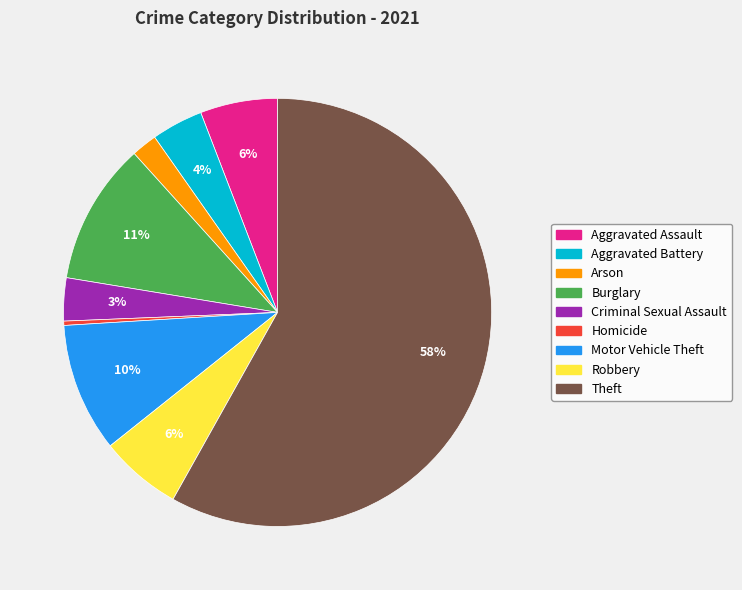

What is the smallest slice in the pie chart?

Homicide